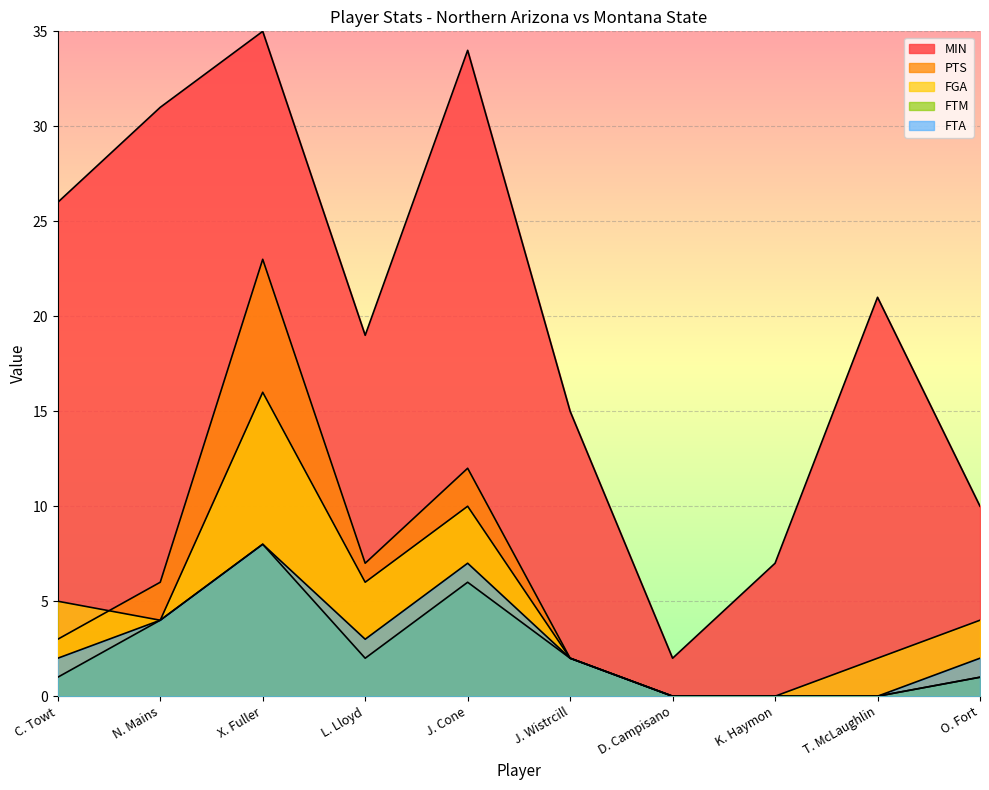

What is the value of the MIN point at the 3rd from the left?

35